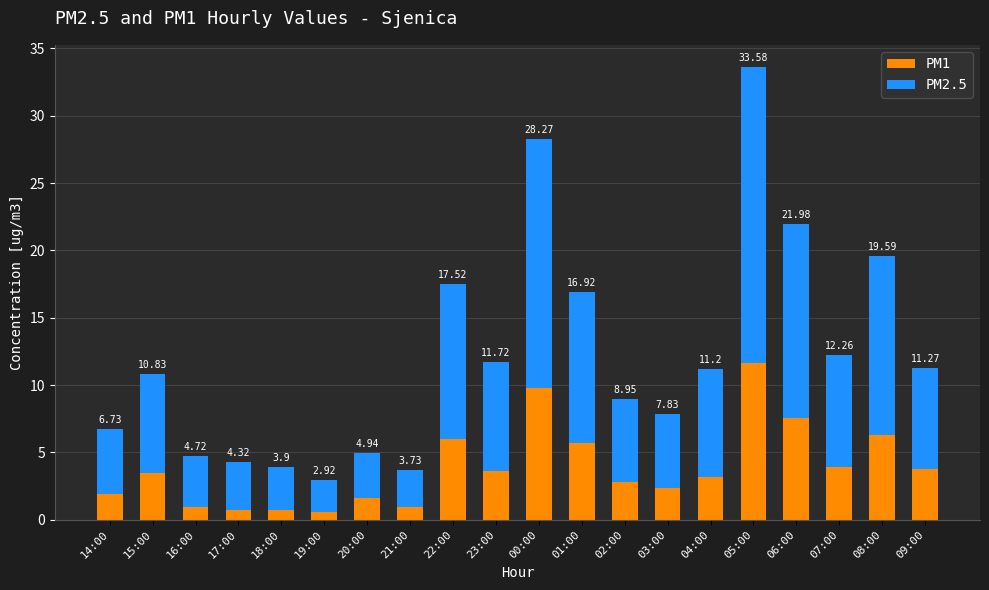

What is the highest value of the PM1 series?

11.7